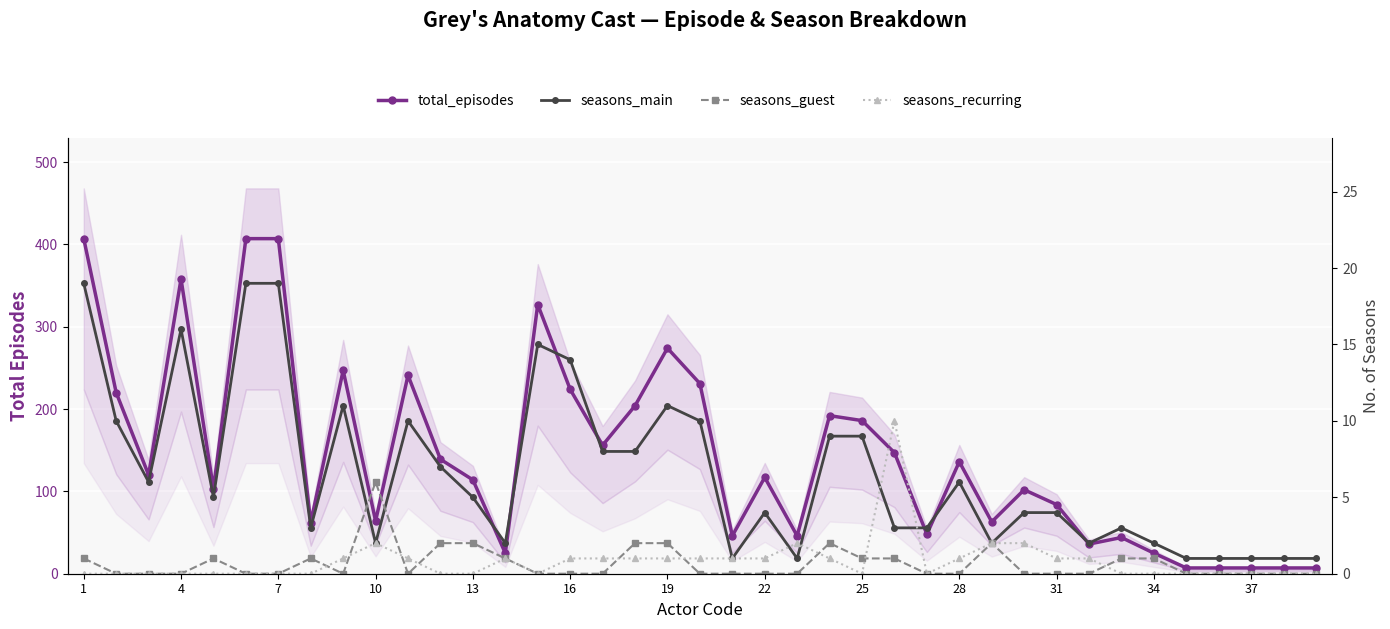

What are all the series names shown in the legend?

total_episodes, seasons_main, seasons_guest, seasons_recurring